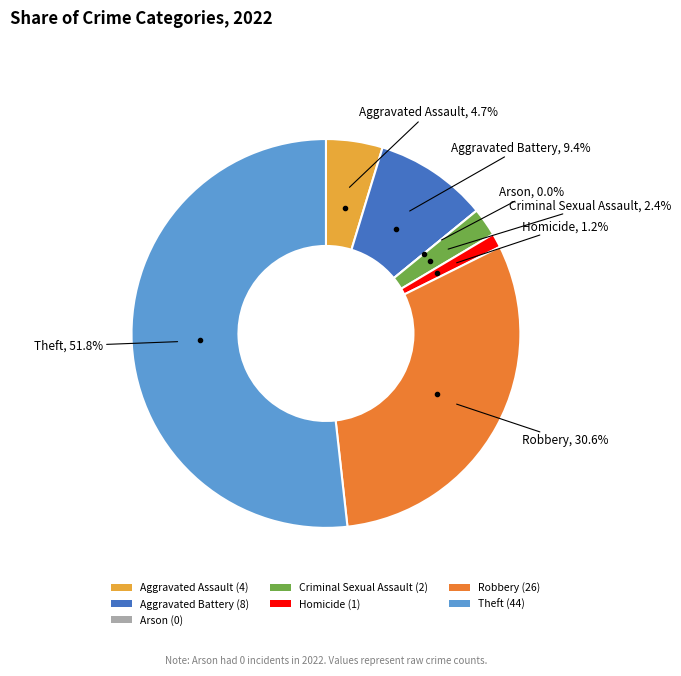

To the nearest percent, what portion does Homicide represent?

1%